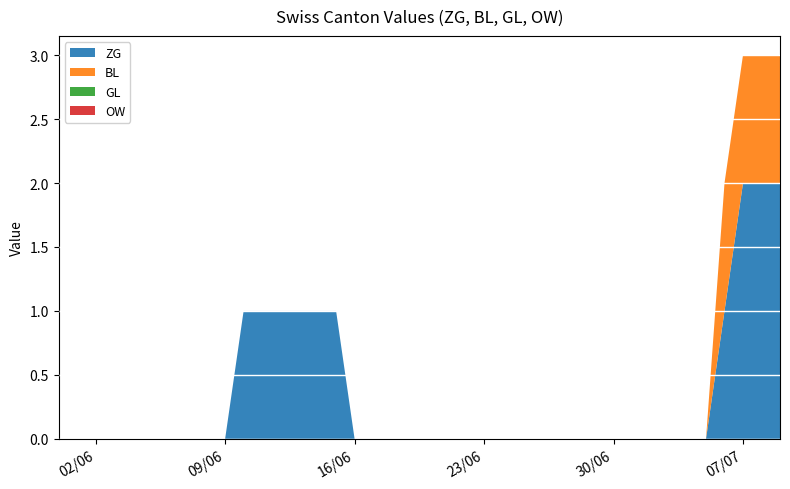

Reading left to right, extract all data points from this chart.

ZG: 2020-05-31=0	2020-06-01=0	2020-06-02=0	2020-06-03=0	2020-06-04=0	2020-06-05=0	2020-06-06=0	2020-06-07=0	2020-06-08=0	2020-06-09=0	2020-06-10=1	2020-06-11=1	2020-06-12=1	2020-06-13=1	2020-06-14=1	2020-06-15=1	2020-06-16=0	2020-06-17=0	2020-06-18=0	2020-06-19=0	2020-06-20=0	2020-06-21=0	2020-06-22=0	2020-06-23=0	2020-06-24=0	2020-06-25=0	2020-06-26=0	2020-06-27=0	2020-06-28=0	2020-06-29=0	2020-06-30=0	2020-07-01=0	2020-07-02=0	2020-07-03=0	2020-07-04=0	2020-07-05=0	2020-07-06=1	2020-07-07=2	2020-07-08=2	2020-07-09=2
BL: 2020-05-31=0	2020-06-01=0	2020-06-02=0	2020-06-03=0	2020-06-04=0	2020-06-05=0	2020-06-06=0	2020-06-07=0	2020-06-08=0	2020-06-09=0	2020-06-10=0	2020-06-11=0	2020-06-12=0	2020-06-13=0	2020-06-14=0	2020-06-15=0	2020-06-16=0	2020-06-17=0	2020-06-18=0	2020-06-19=0	2020-06-20=0	2020-06-21=0	2020-06-22=0	2020-06-23=0	2020-06-24=0	2020-06-25=0	2020-06-26=0	2020-06-27=0	2020-06-28=0	2020-06-29=0	2020-06-30=0	2020-07-01=0	2020-07-02=0	2020-07-03=0	2020-07-04=0	2020-07-05=0	2020-07-06=1	2020-07-07=1	2020-07-08=1	2020-07-09=1
GL: 2020-05-31=0	2020-06-01=0	2020-06-02=0	2020-06-03=0	2020-06-04=0	2020-06-05=0	2020-06-06=0	2020-06-07=0	2020-06-08=0	2020-06-09=0	2020-06-10=0	2020-06-11=0	2020-06-12=0	2020-06-13=0	2020-06-14=0	2020-06-15=0	2020-06-16=0	2020-06-17=0	2020-06-18=0	2020-06-19=0	2020-06-20=0	2020-06-21=0	2020-06-22=0	2020-06-23=0	2020-06-24=0	2020-06-25=0	2020-06-26=0	2020-06-27=0	2020-06-28=0	2020-06-29=0	2020-06-30=0	2020-07-01=0	2020-07-02=0	2020-07-03=0	2020-07-04=0	2020-07-05=0	2020-07-06=0	2020-07-07=0	2020-07-08=0	2020-07-09=0
OW: 2020-05-31=0	2020-06-01=0	2020-06-02=0	2020-06-03=0	2020-06-04=0	2020-06-05=0	2020-06-06=0	2020-06-07=0	2020-06-08=0	2020-06-09=0	2020-06-10=0	2020-06-11=0	2020-06-12=0	2020-06-13=0	2020-06-14=0	2020-06-15=0	2020-06-16=0	2020-06-17=0	2020-06-18=0	2020-06-19=0	2020-06-20=0	2020-06-21=0	2020-06-22=0	2020-06-23=0	2020-06-24=0	2020-06-25=0	2020-06-26=0	2020-06-27=0	2020-06-28=0	2020-06-29=0	2020-06-30=0	2020-07-01=0	2020-07-02=0	2020-07-03=0	2020-07-04=0	2020-07-05=0	2020-07-06=0	2020-07-07=0	2020-07-08=0	2020-07-09=0